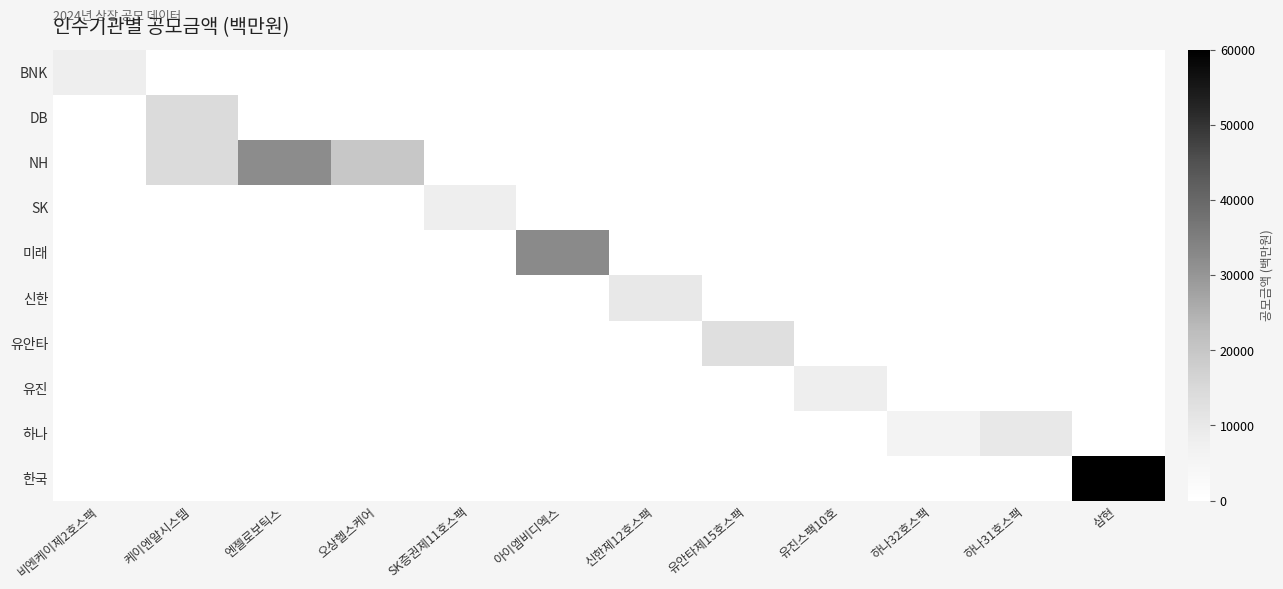

Which series has the largest range (max minus min)?

한국